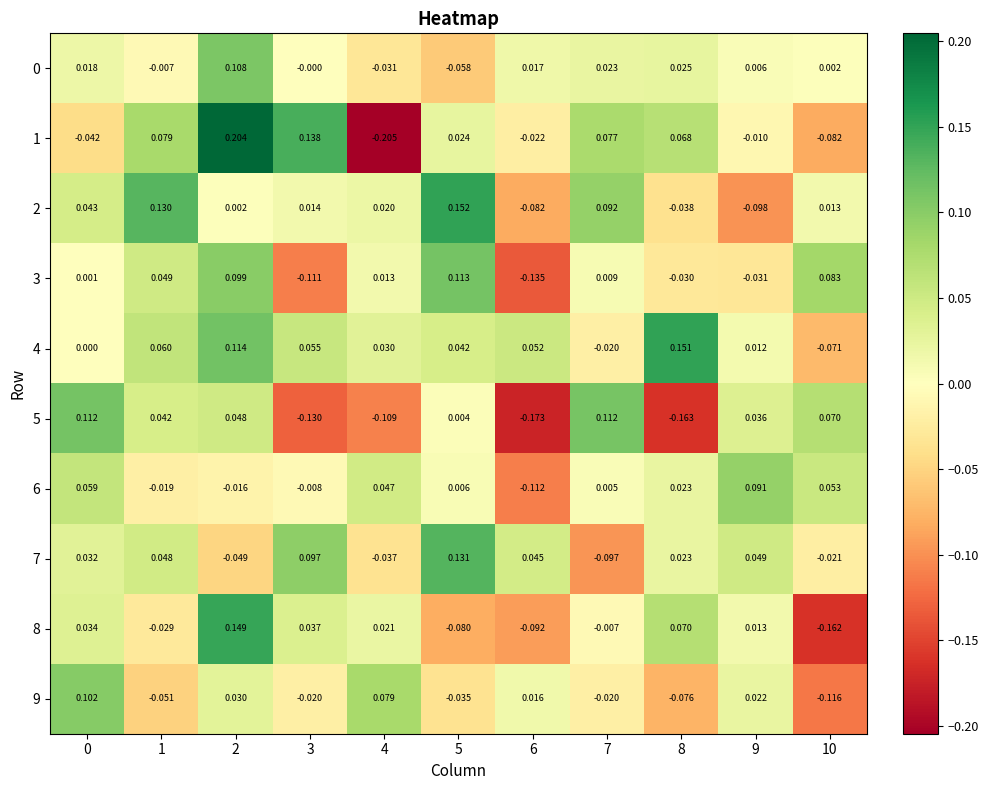

Is the value of 1 at 0 greater than the value of 8 at 8?

No